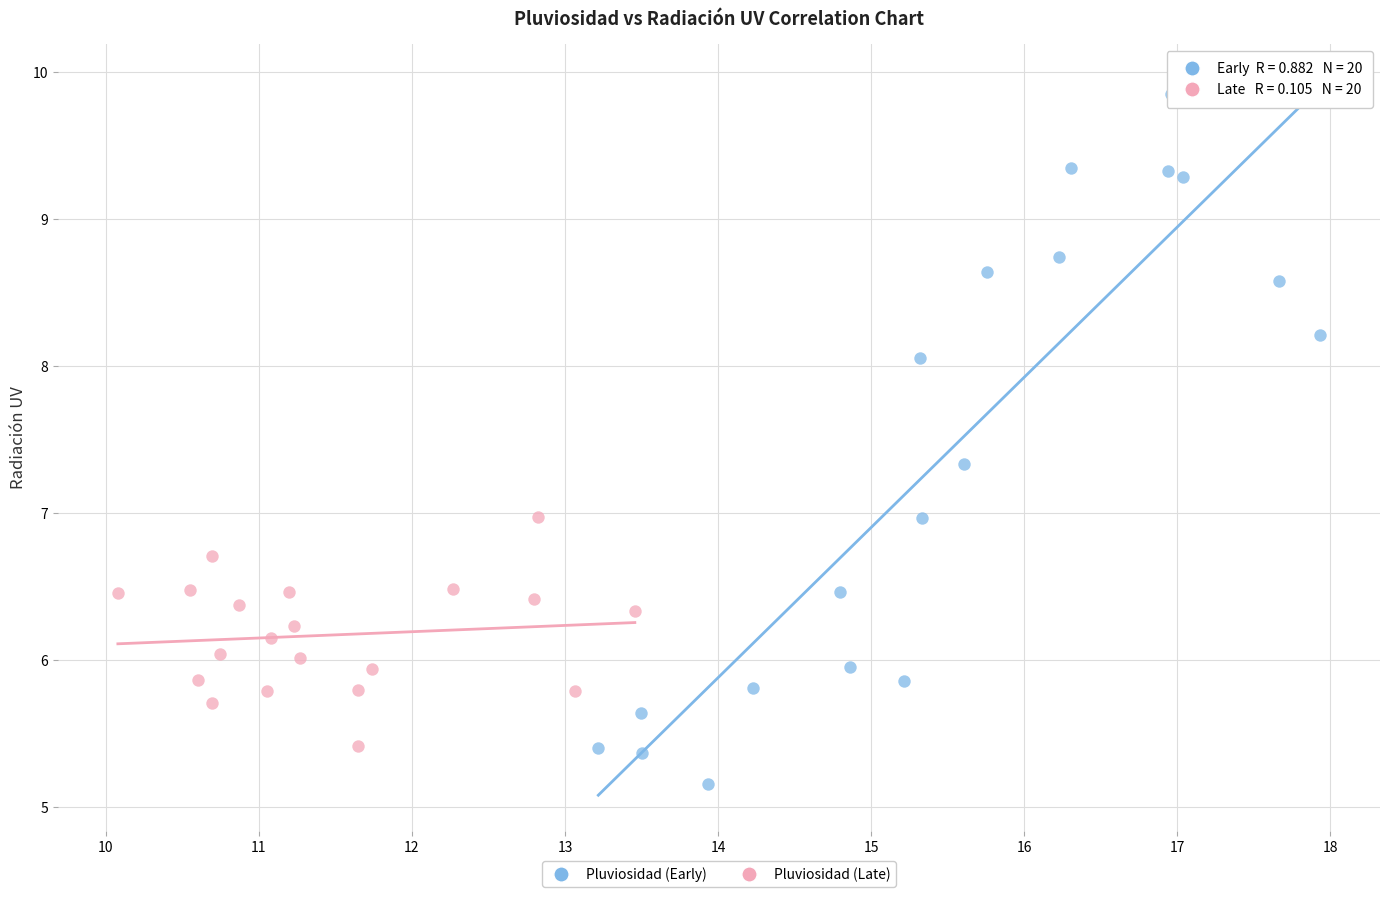

Which series contains the highest Y value?

Pluviosidad (Early)